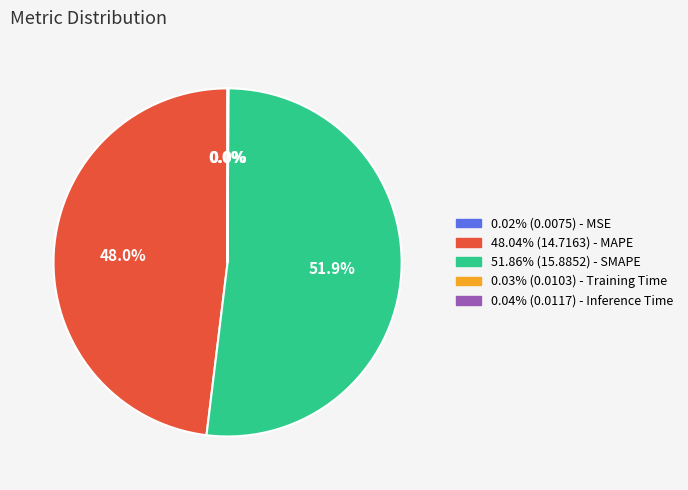

Does any single category account for the majority?

Yes